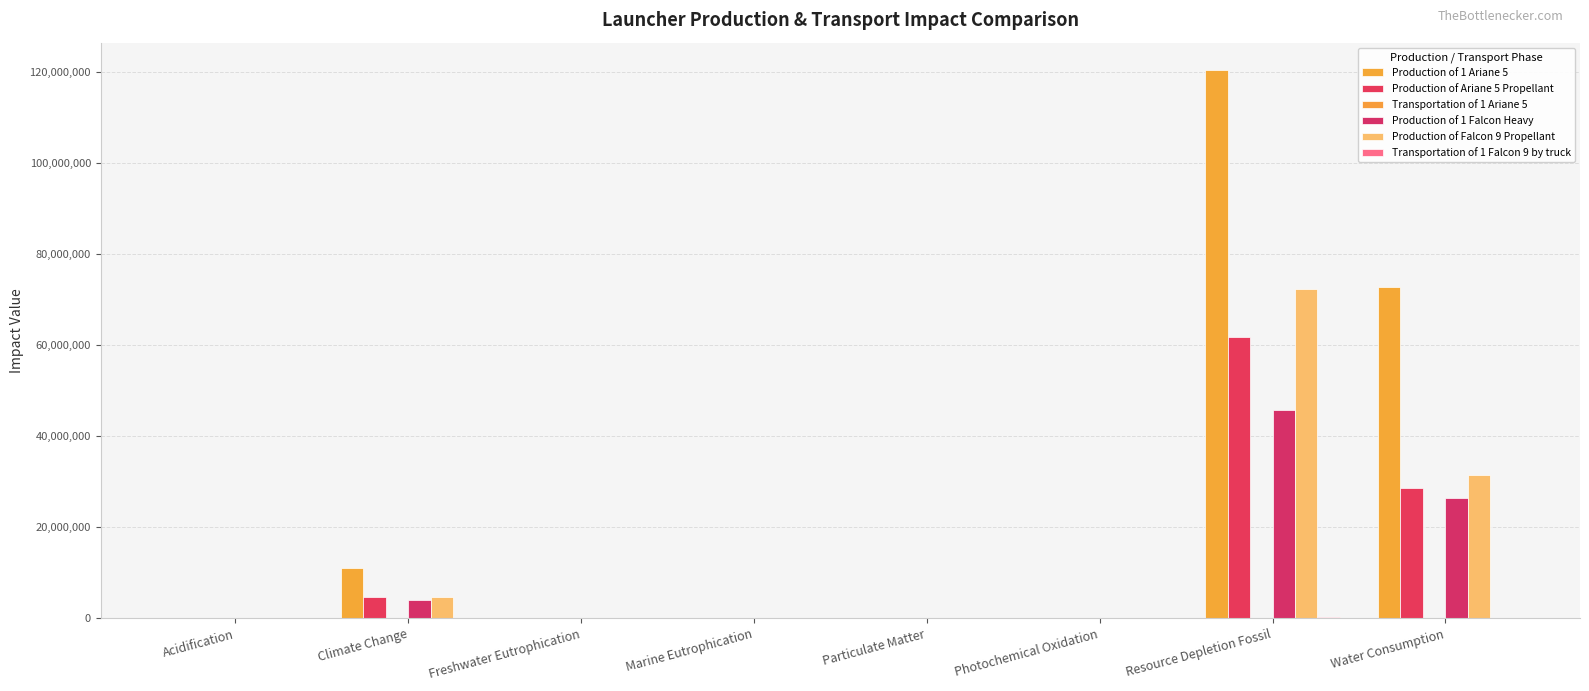

How many data points does each series have?

8